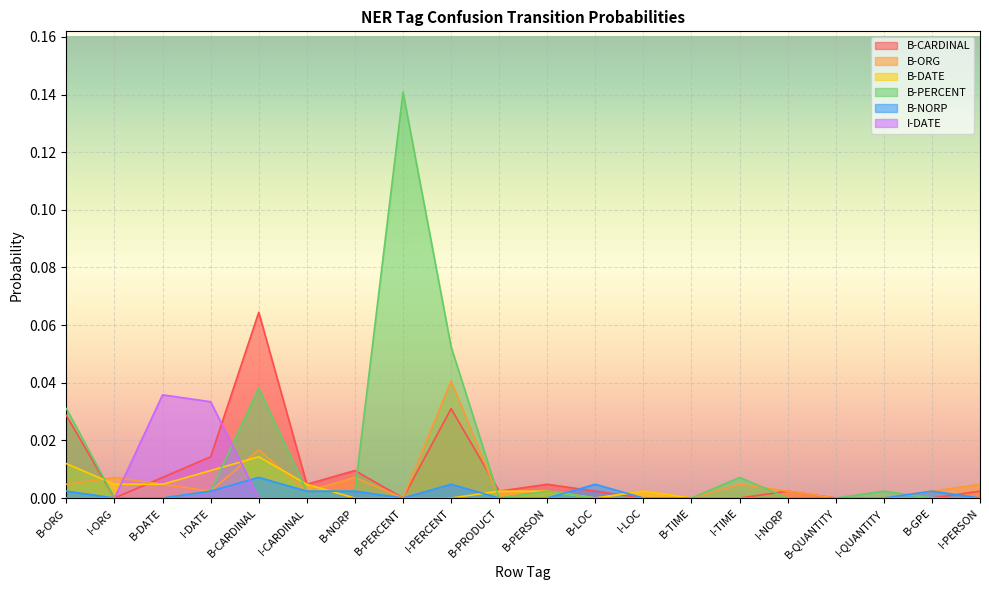

How many values in I-DATE are above zero?

2